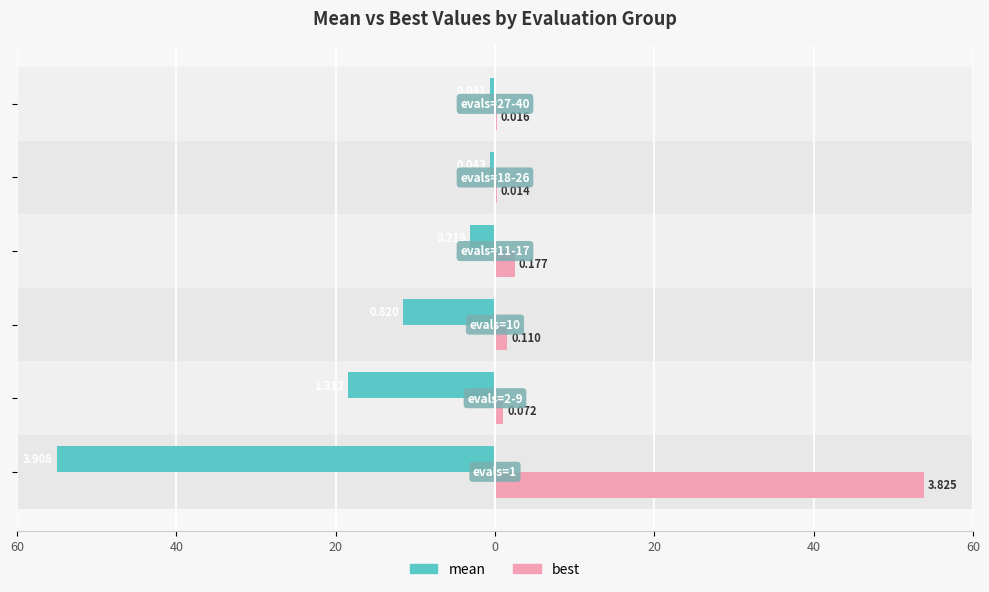

What are all the series names shown in the legend?

mean, best